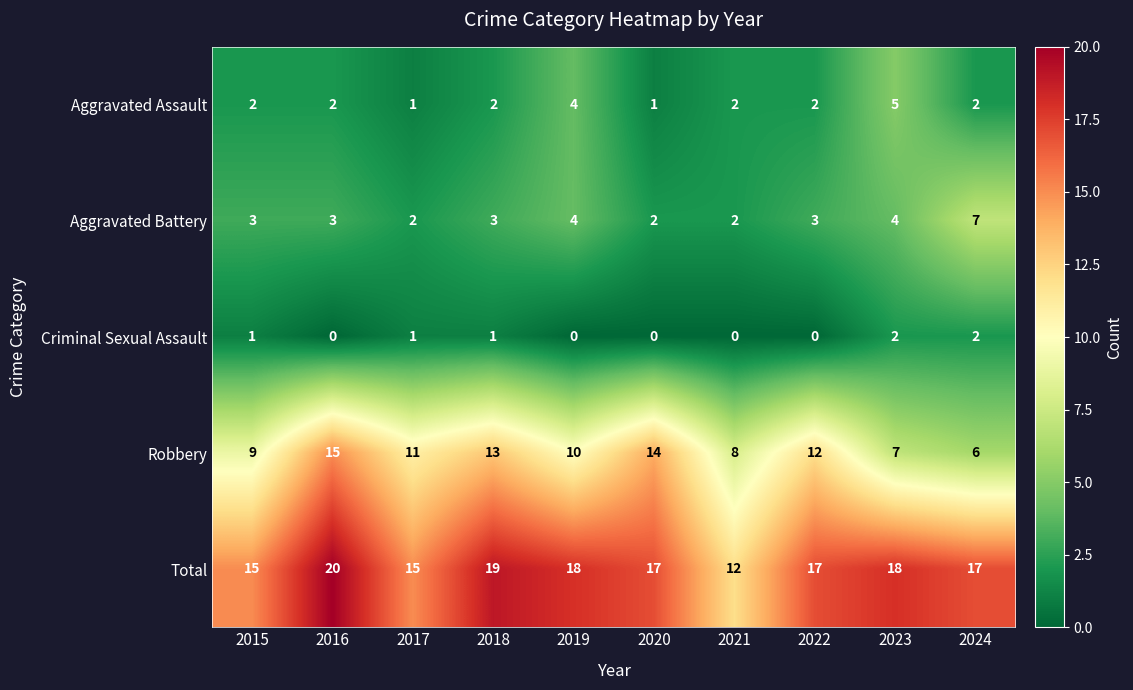

At which label does Robbery reach its minimum?

2024